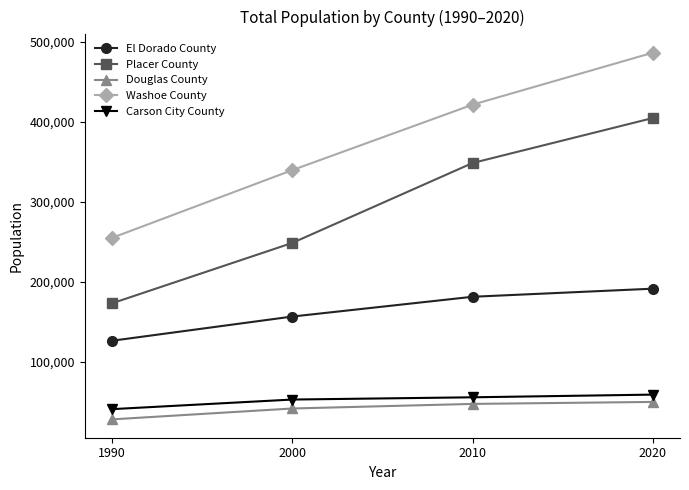

Which series has the widest spread of values?

Placer County